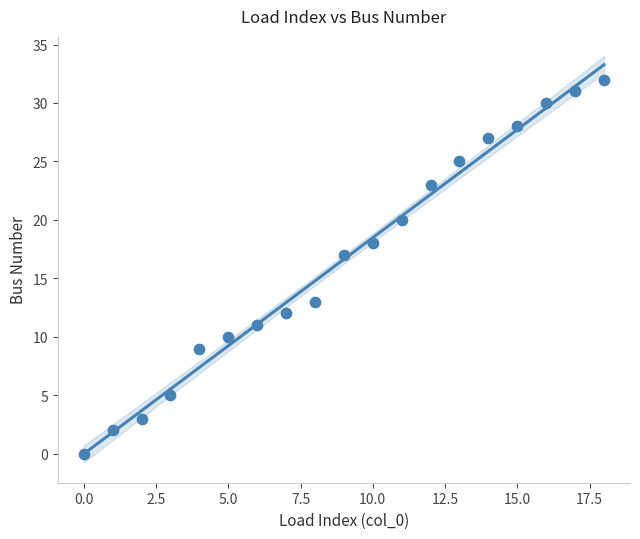

What Y value in the scatter plot is closest to 16?

17